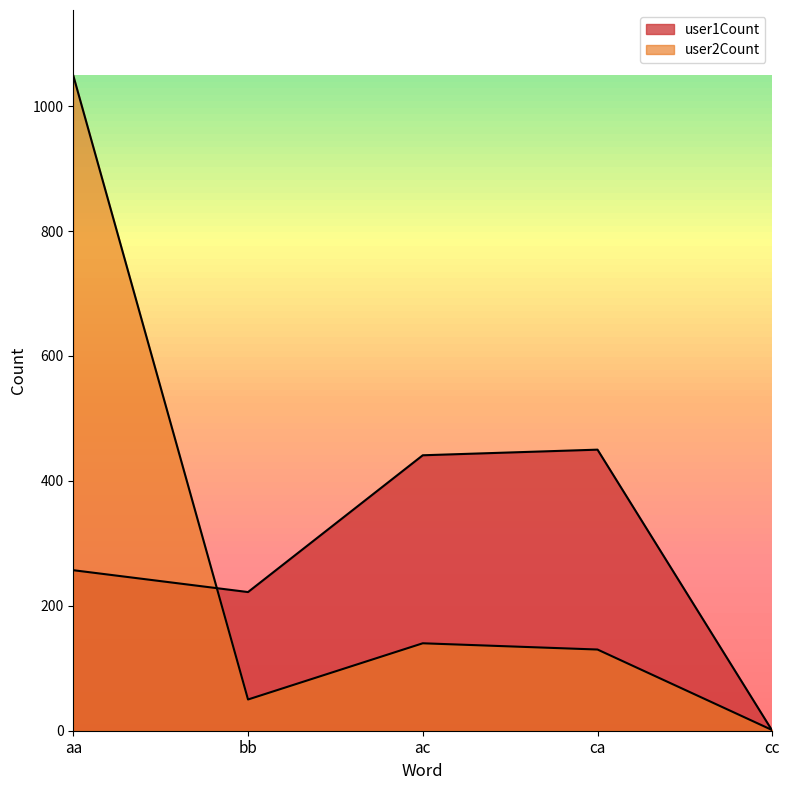

Which series has the largest range (max minus min)?

user2Count